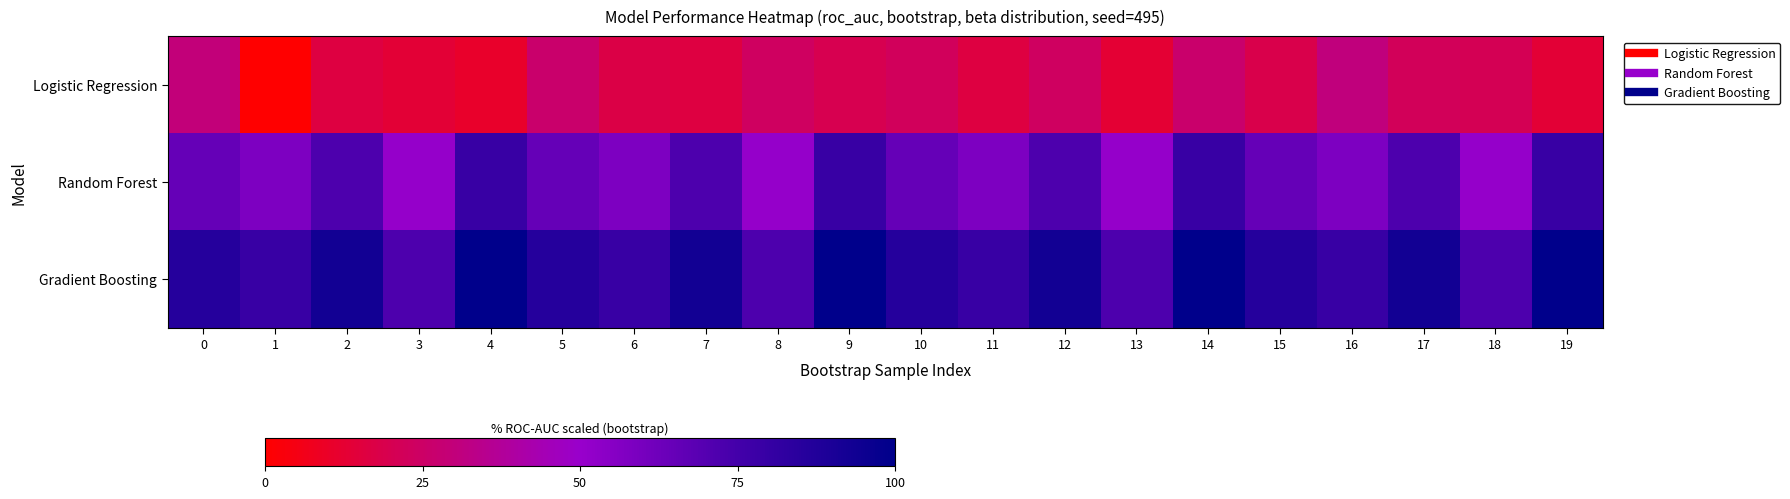

List the series in order of their overall mean, highest first.

Gradient Boosting, Random Forest, Logistic Regression